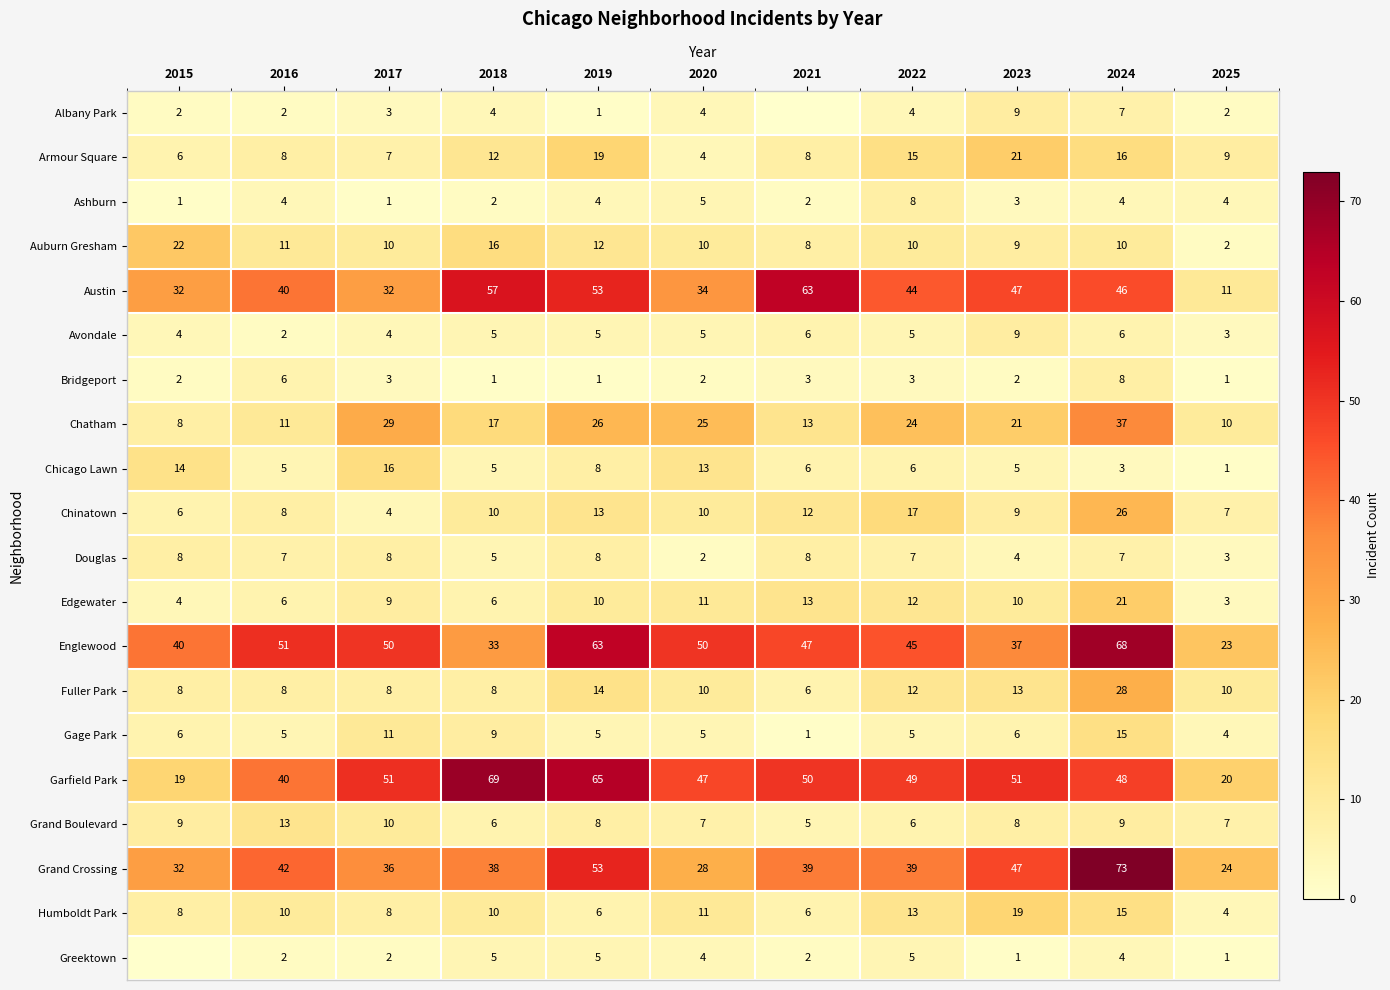

True or false: Douglas has a value of 8 at 2015.

True